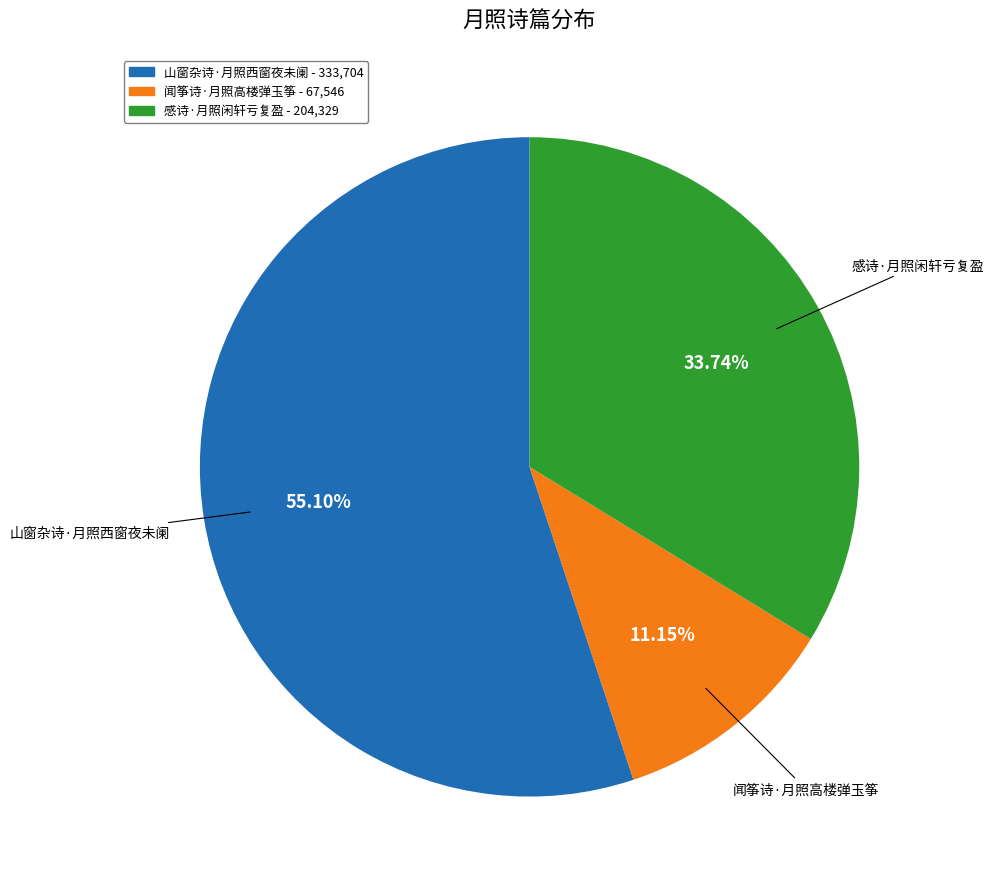

To the nearest percent, what is the difference between the 山窗杂诗·月照西窗夜未阑 and 感诗·月照闲轩亏复盈 slice percentages?

21%